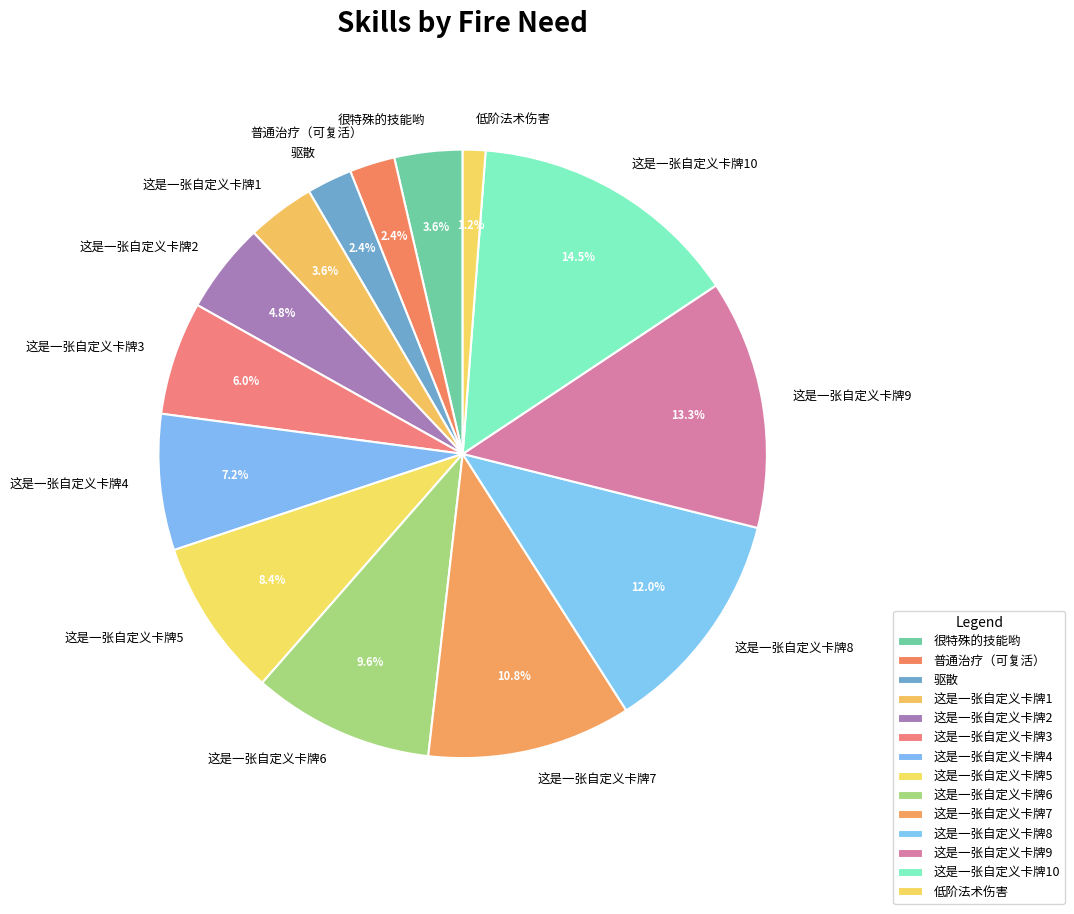

To the nearest percent, what is the average slice percentage?

7%